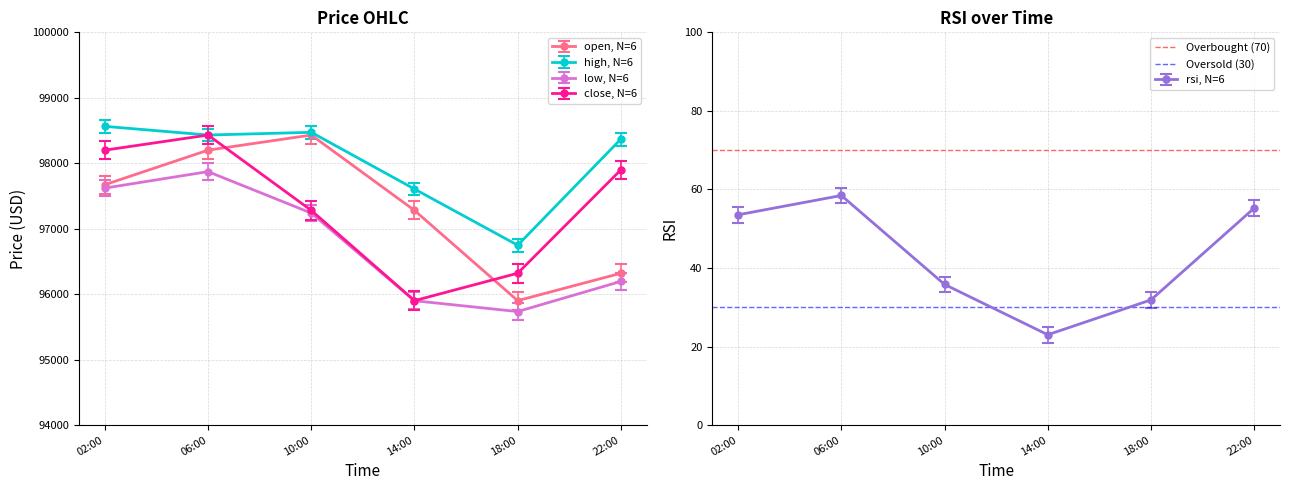

What is the highest value of the Oversold (30) series?

30